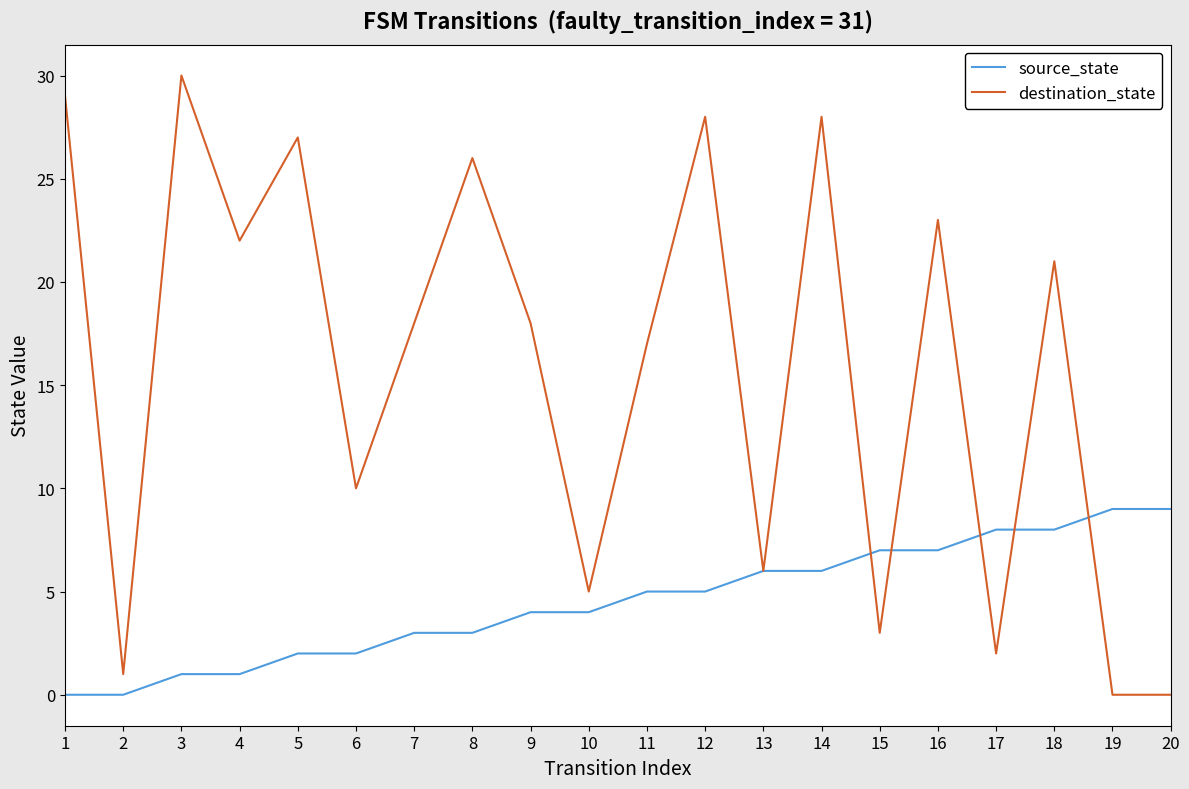

Between 9 and 12, which series saw the biggest shift?

destination_state